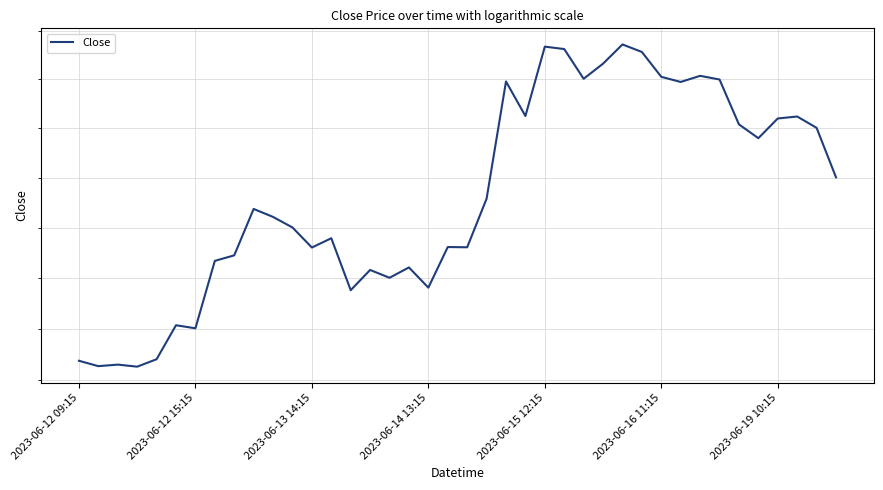

How many points are lower than both their immediate neighbors (excluding endpoints)?

12